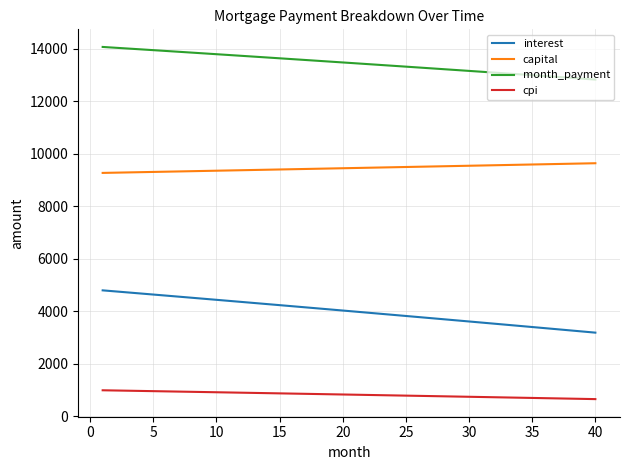

What is the highest value of the cpi series?

991.7